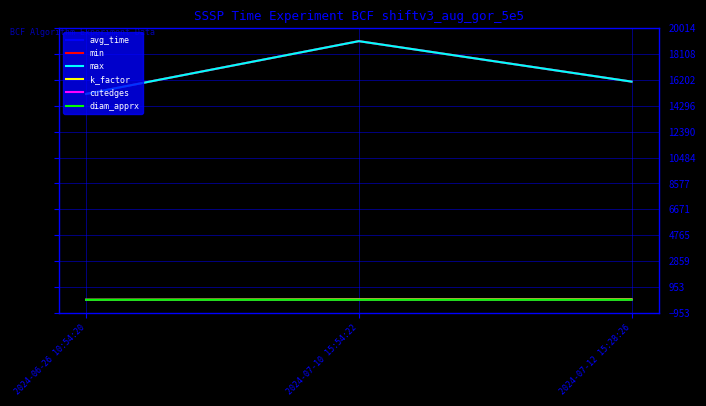

Which has a higher value, 2024-06-26 10:54:20 or 2024-07-10 15:54:22?

2024-07-10 15:54:22